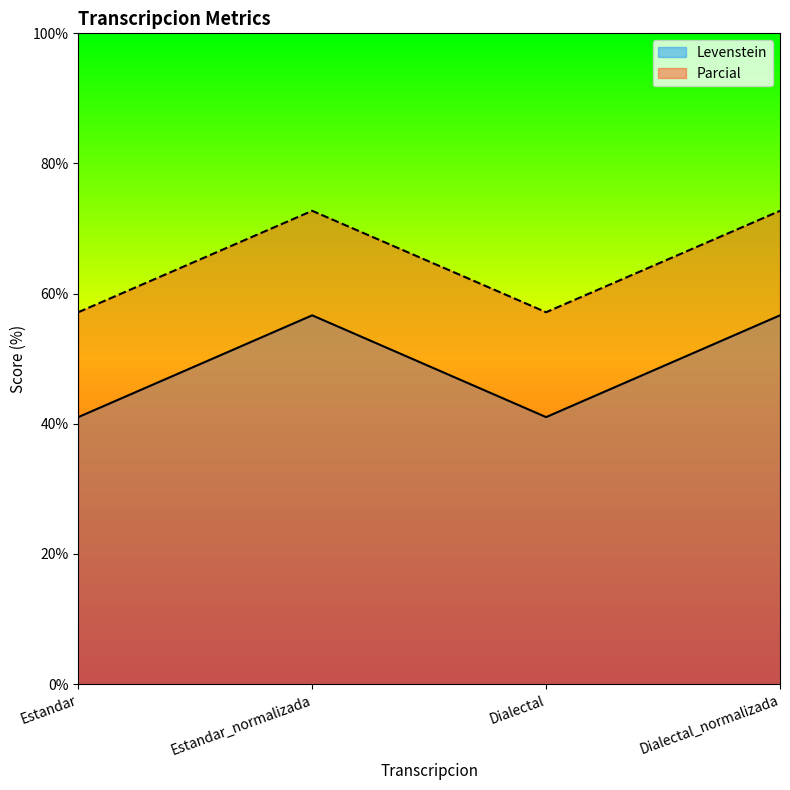

Which series has the largest total across all categories?

Parcial